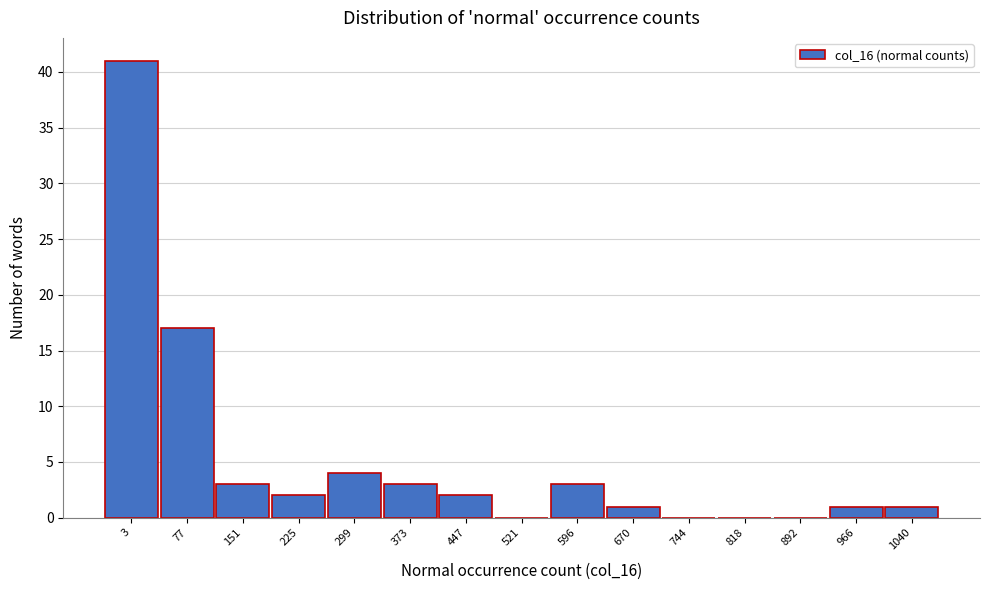

Reading left to right, what are all the values shown in this chart?

3=41	77=17	151=3	225=2	299=4	373=3	447=2	521=0	596=3	670=1	744=0	818=0	892=0	966=1	1040=1